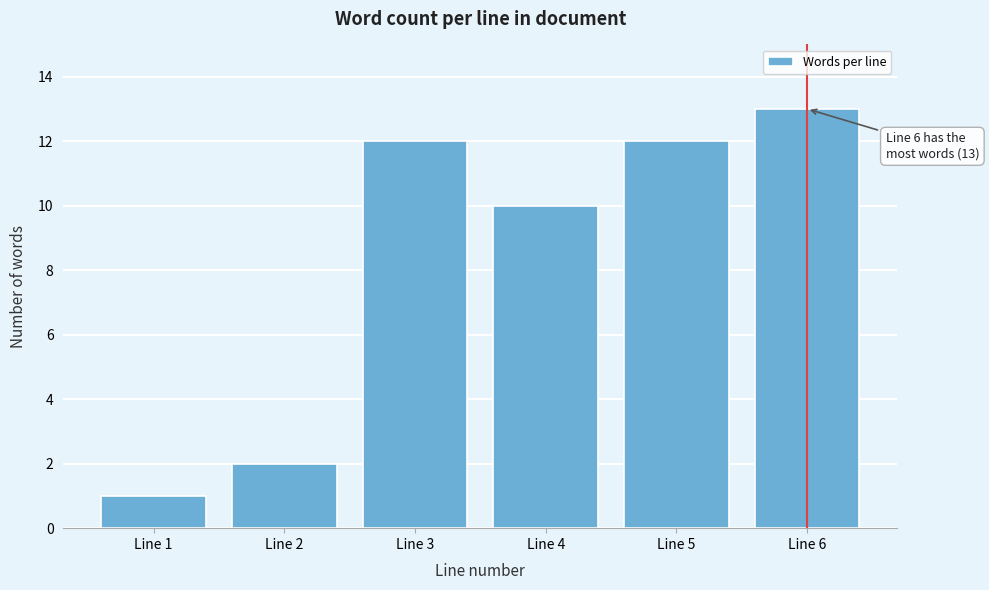

Reading right to left, extract all data points from this chart.

13	12	10	12	2	1